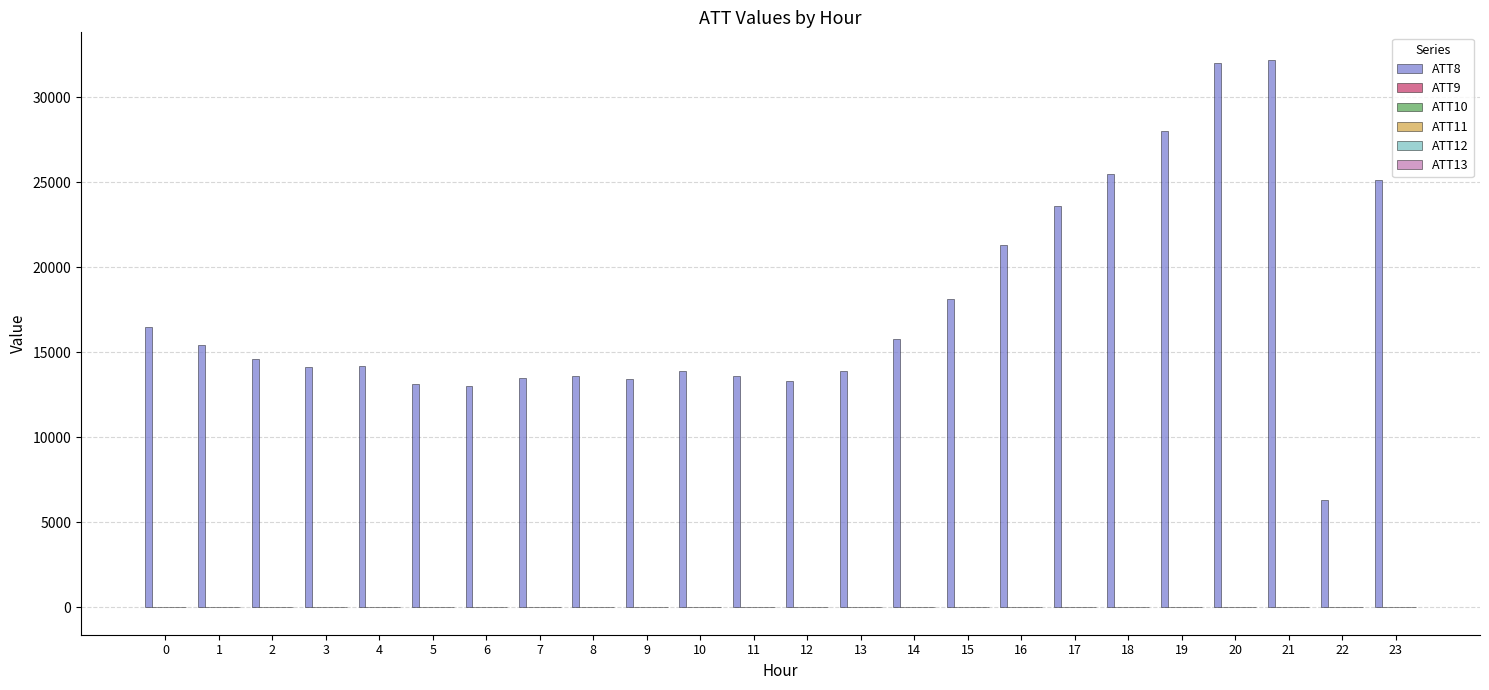

Which series has the largest total across all categories?

ATT8